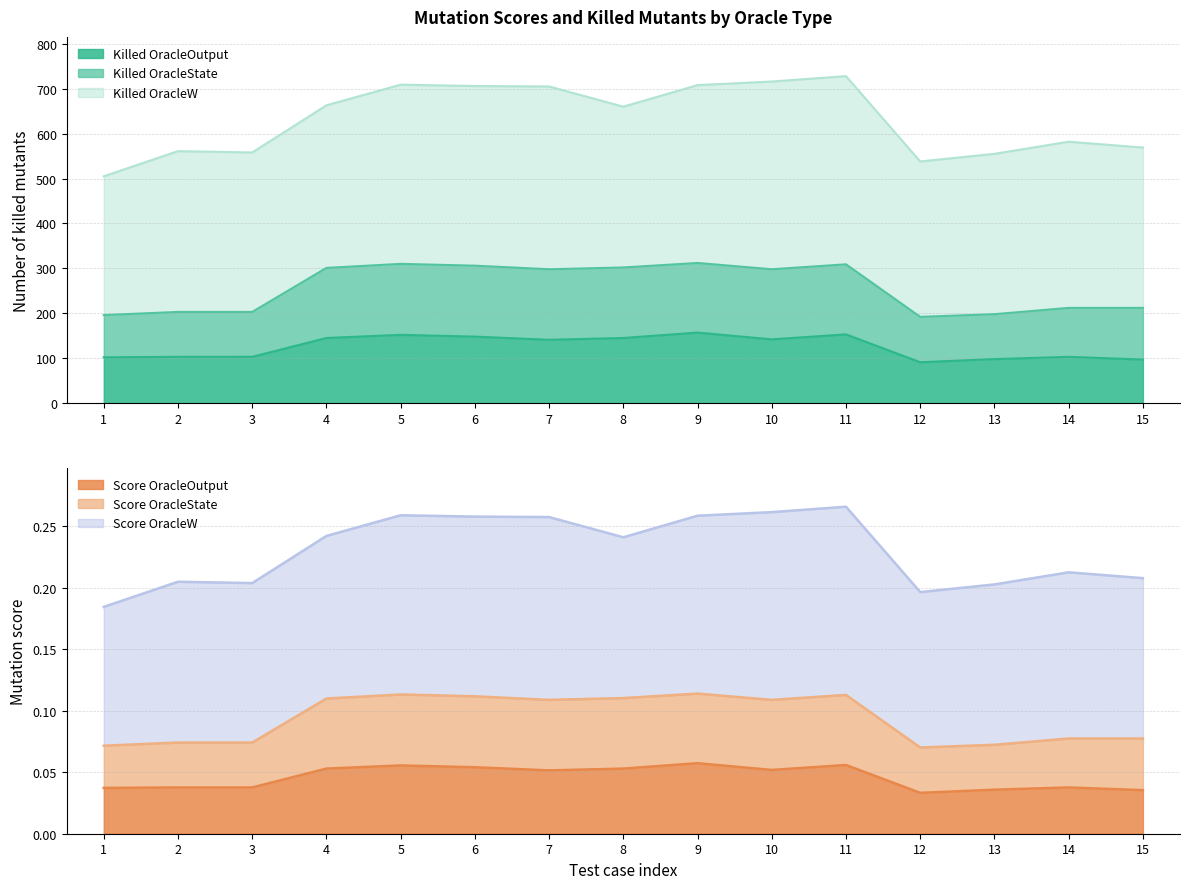

True or false: Score OracleState has a value of 0.1 at 6.

False